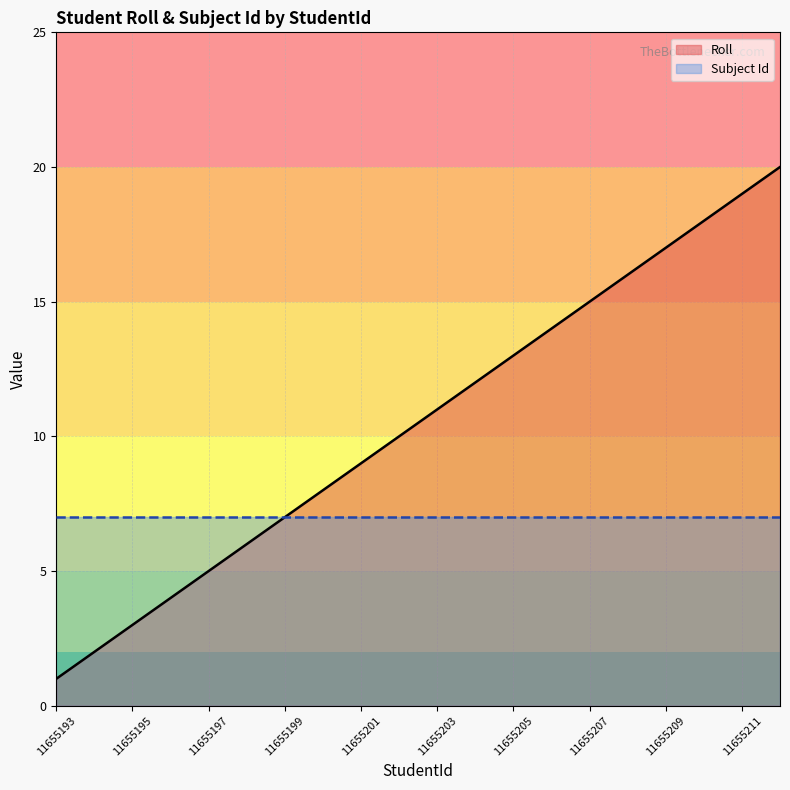

True or false: Roll and Subject Id cross at least once.

False